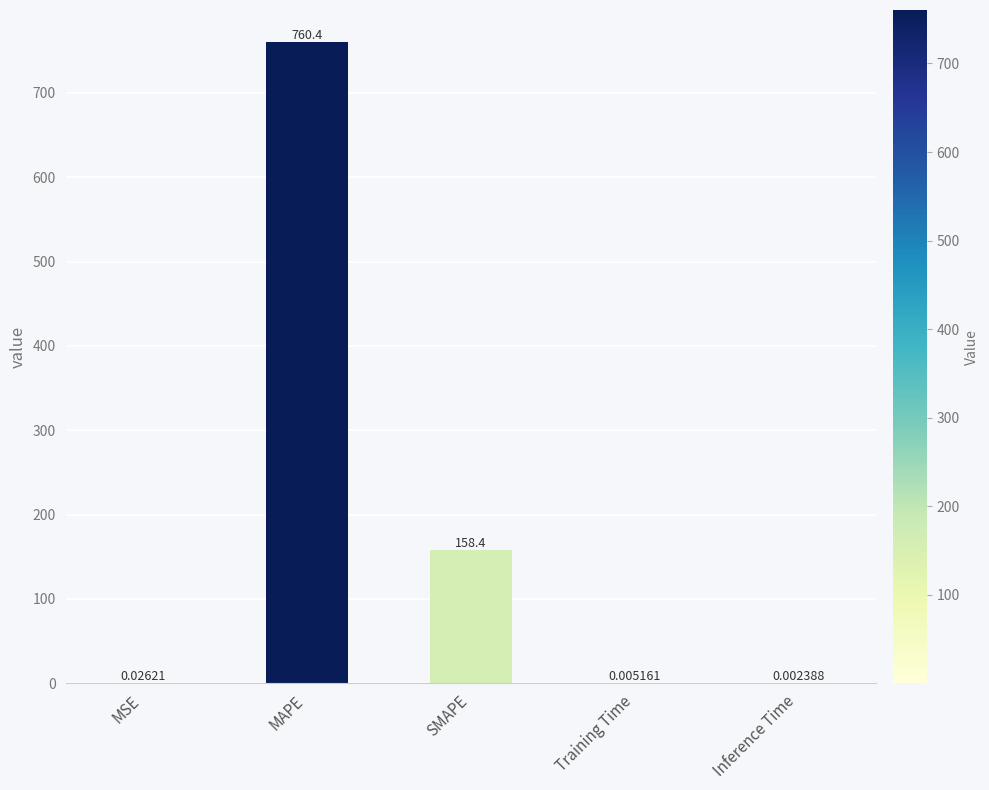

At which label is the value closest to 380?

SMAPE